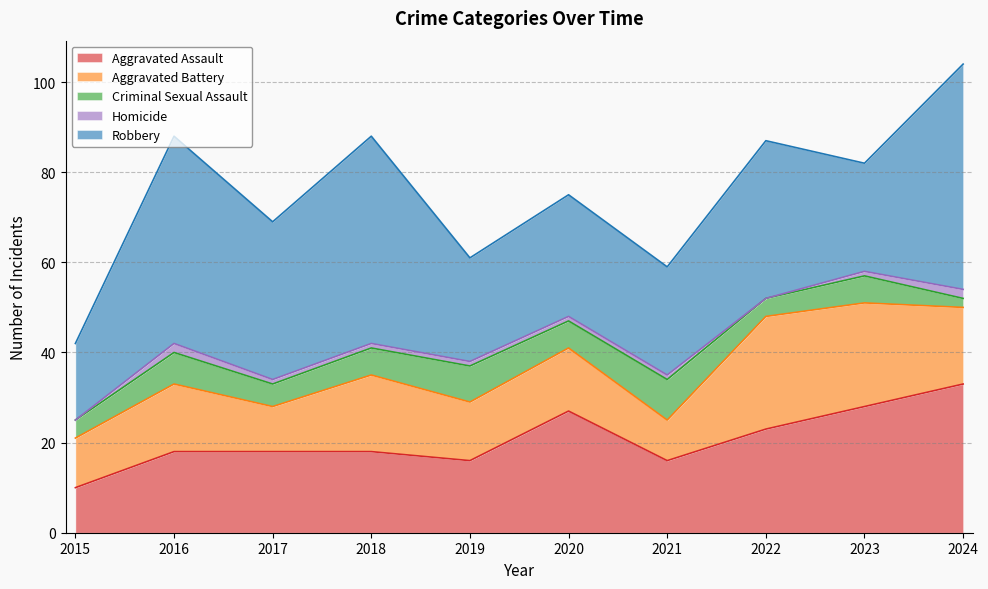

Which series has the largest range (max minus min)?

Robbery